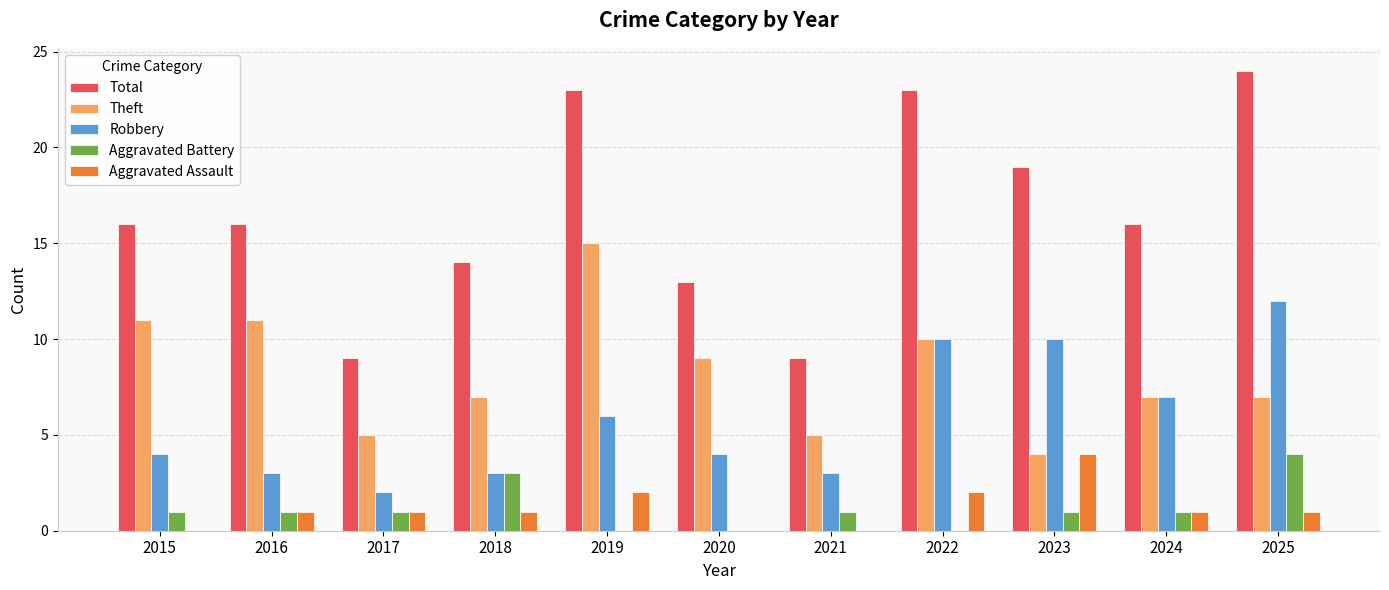

Is the value of Theft at 2024 greater than the value of Total at 2019?

No